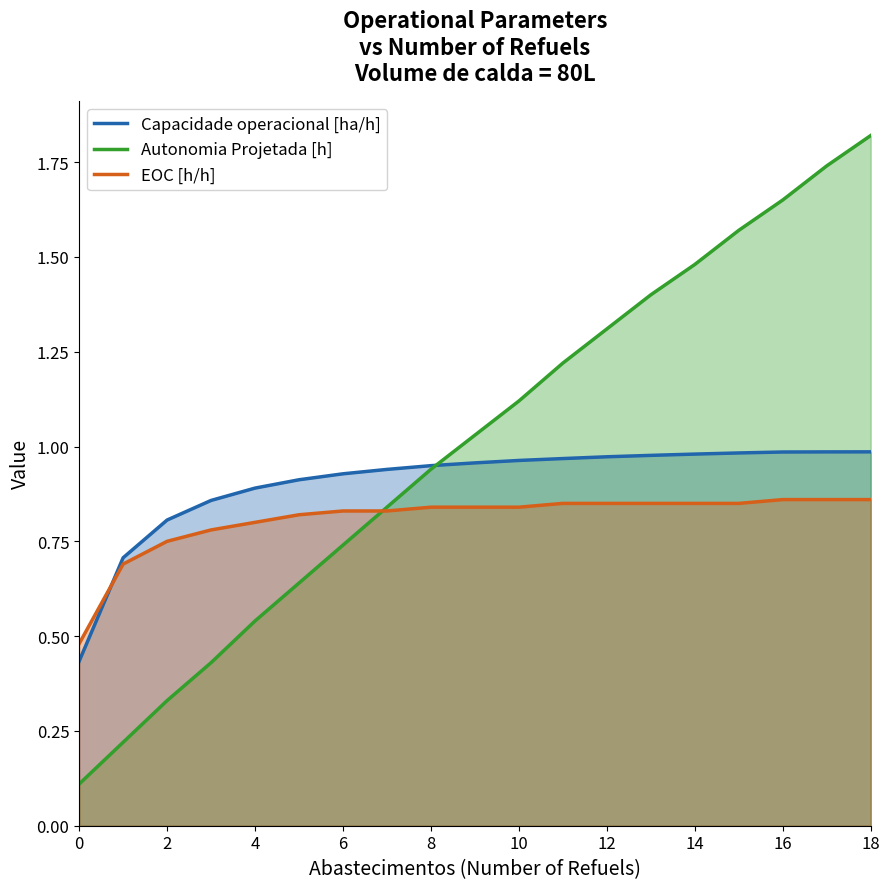

Which series has the widest spread of values?

Autonomia Projetada [h]